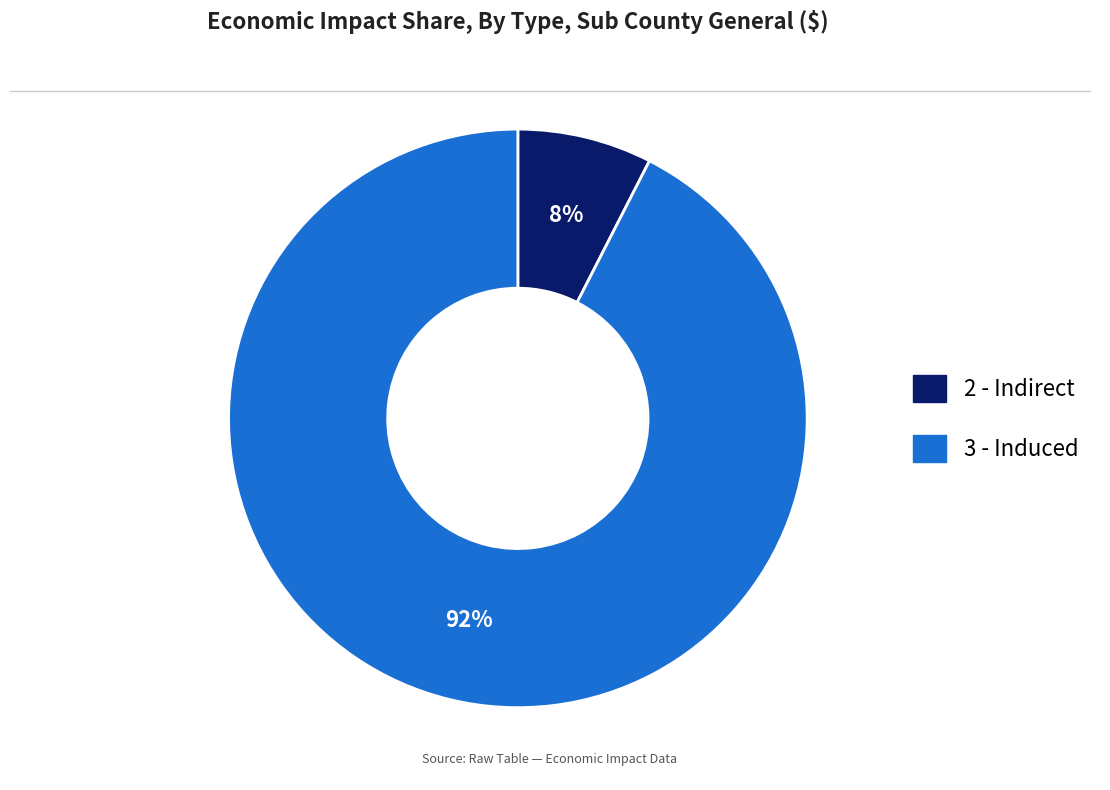

To the nearest percent, what is the average slice percentage?

50%